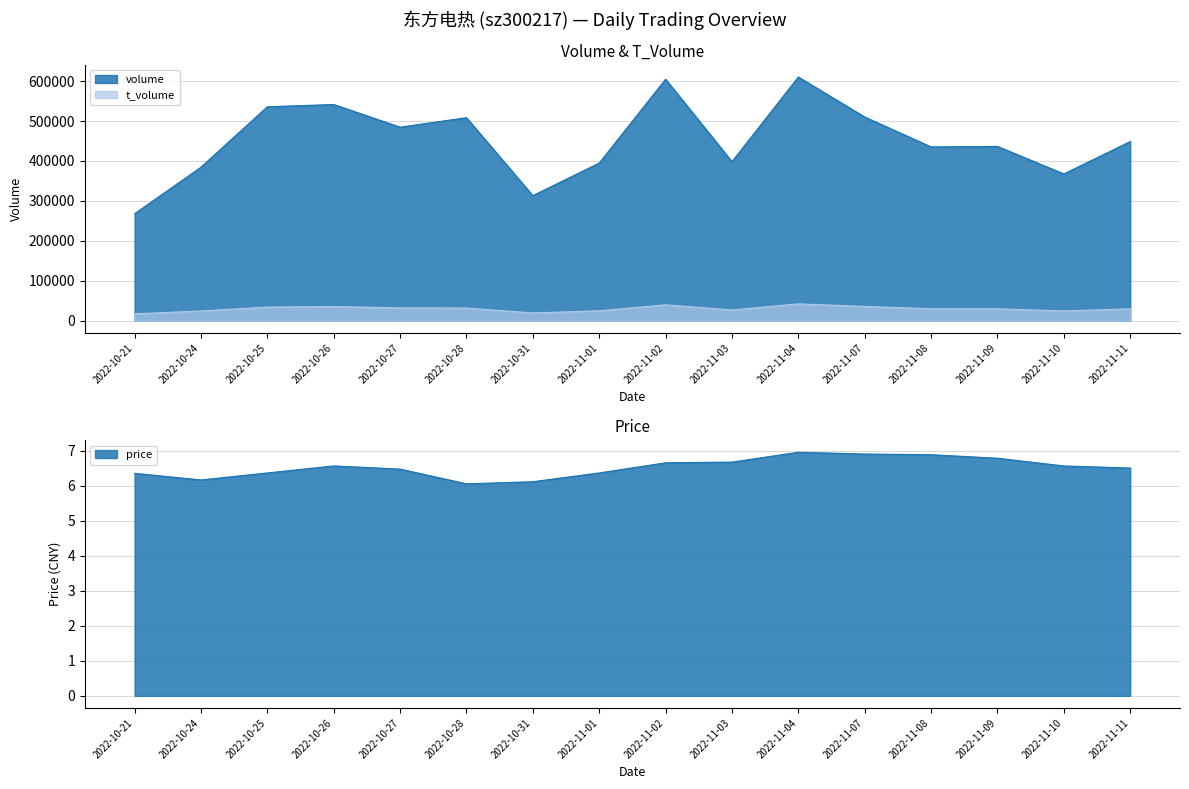

What is the maximum value shown in the chart?

610413.0